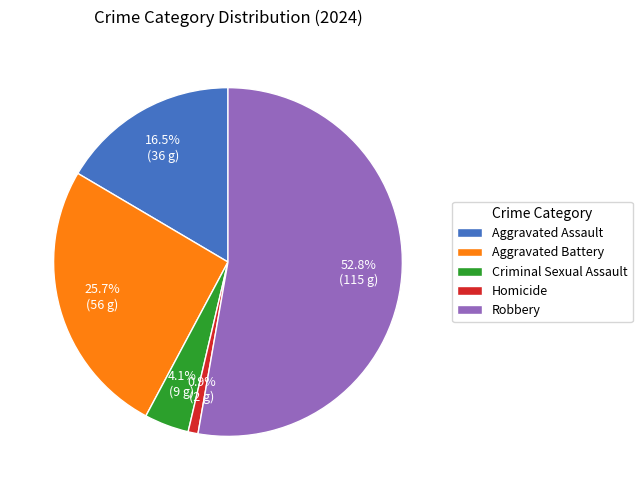

Does Robbery represent more than half of the total?

Yes